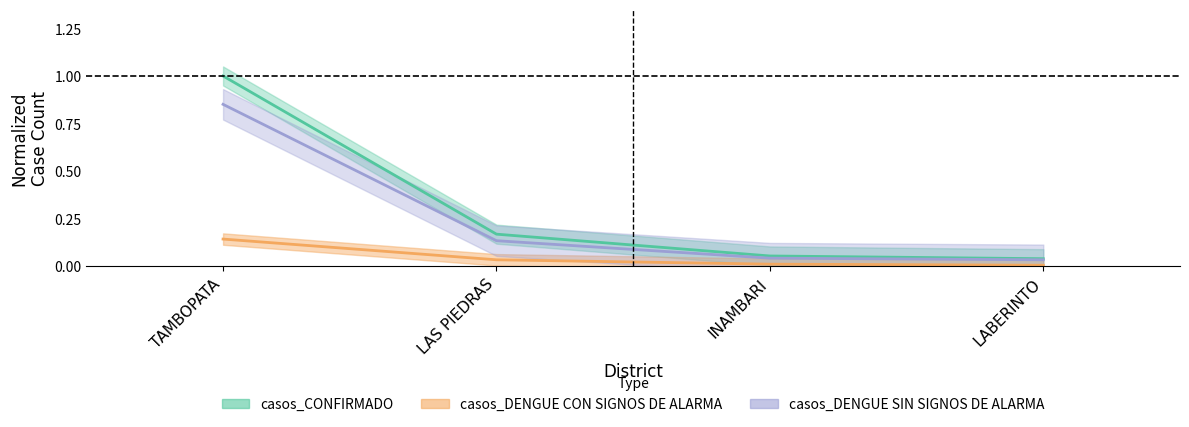

What is the label of the 4th point from the right?

TAMBOPATA